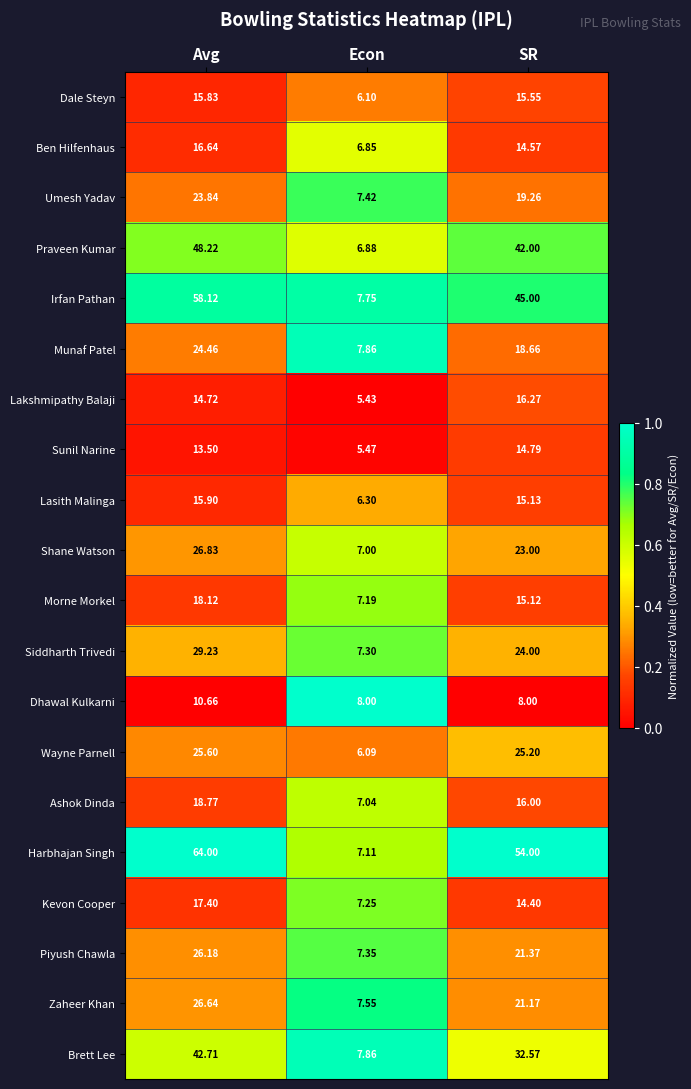

At which category does the chart reach its peak across all series?

Avg